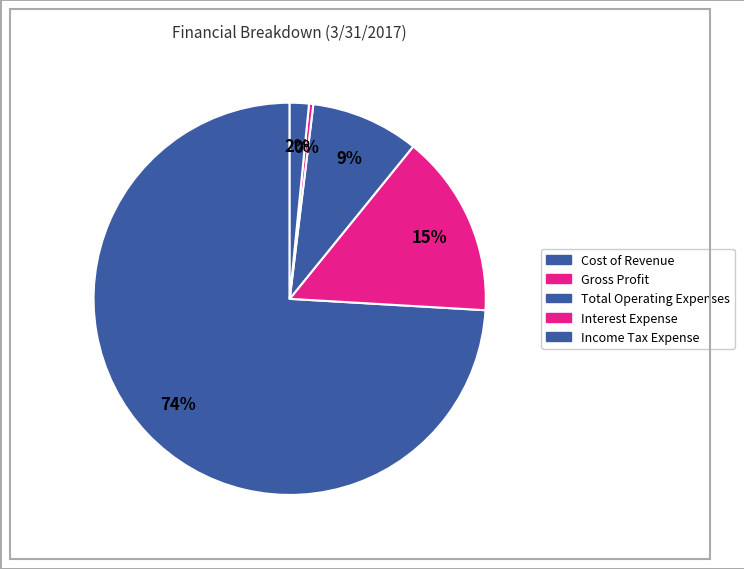

How many slices are in this pie chart?

5